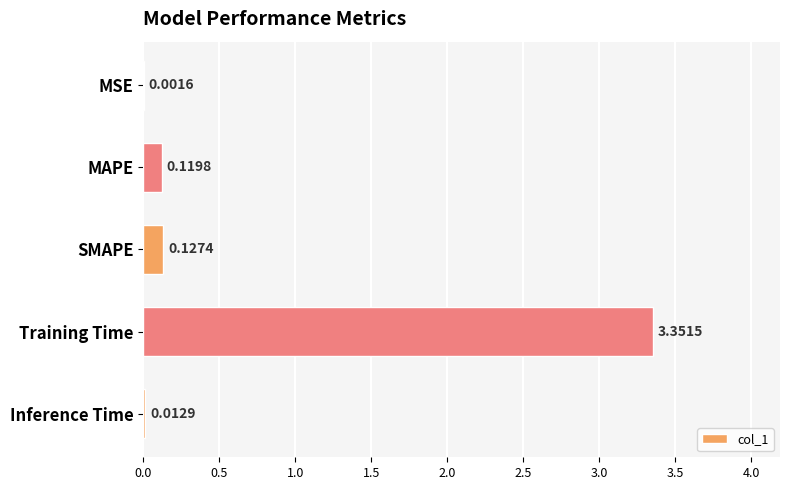

Where is the data nearest to the value 1?

SMAPE